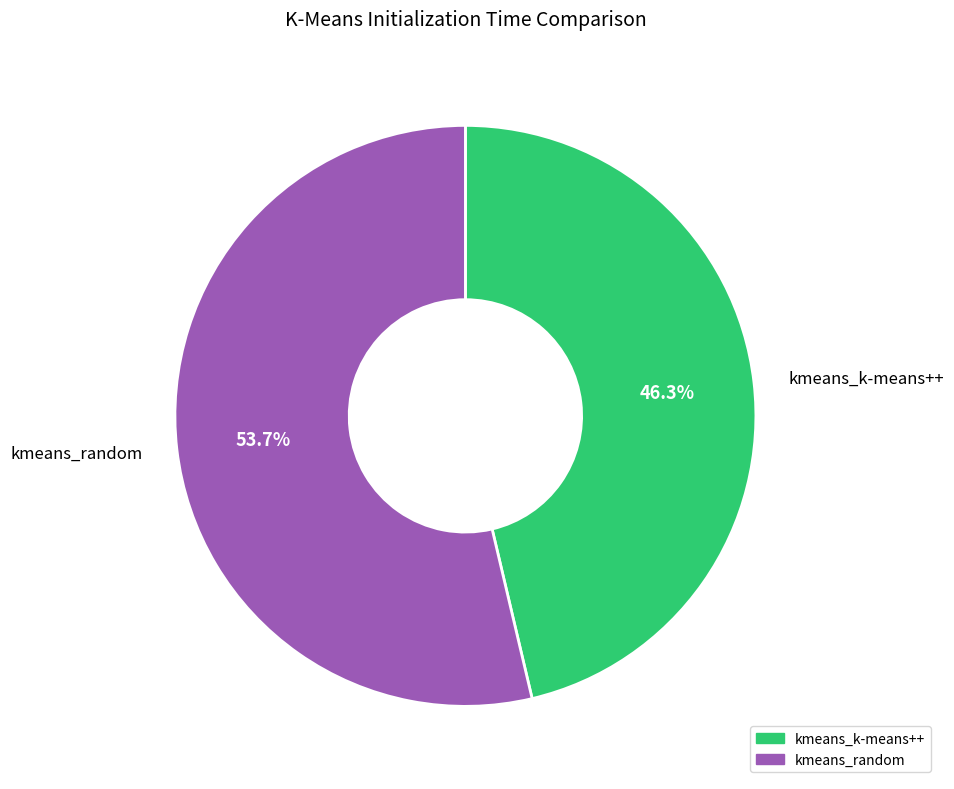

Count the number of slices in the pie.

2